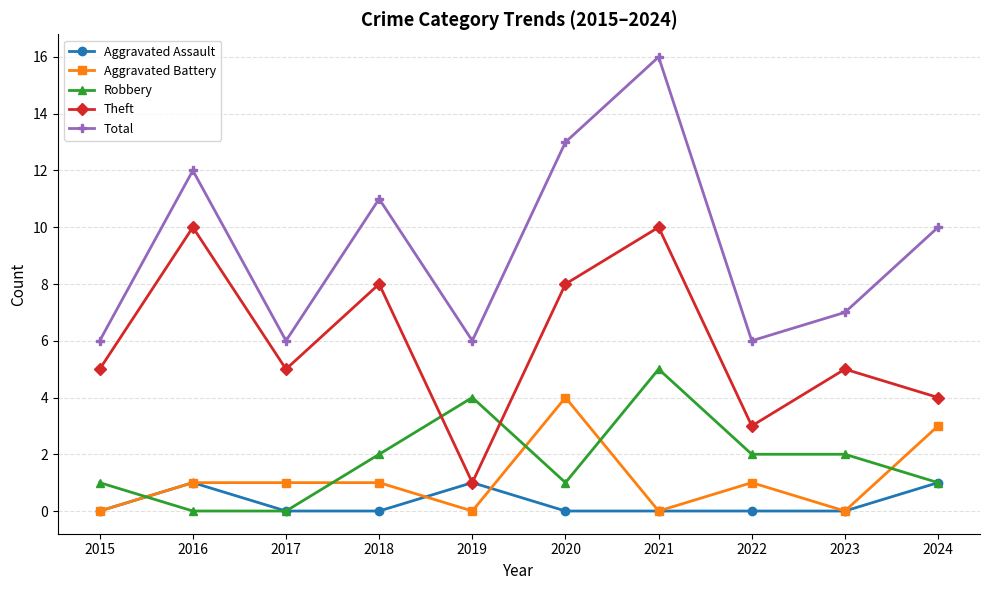

Reading left to right, what are all the values shown in this chart?

Aggravated Assault: 2015=0	2016=1	2017=0	2018=0	2019=1	2020=0	2021=0	2022=0	2023=0	2024=1
Aggravated Battery: 2015=0	2016=1	2017=1	2018=1	2019=0	2020=4	2021=0	2022=1	2023=0	2024=3
Robbery: 2015=1	2016=0	2017=0	2018=2	2019=4	2020=1	2021=5	2022=2	2023=2	2024=1
Theft: 2015=5	2016=10	2017=5	2018=8	2019=1	2020=8	2021=10	2022=3	2023=5	2024=4
Total: 2015=6	2016=12	2017=6	2018=11	2019=6	2020=13	2021=16	2022=6	2023=7	2024=10